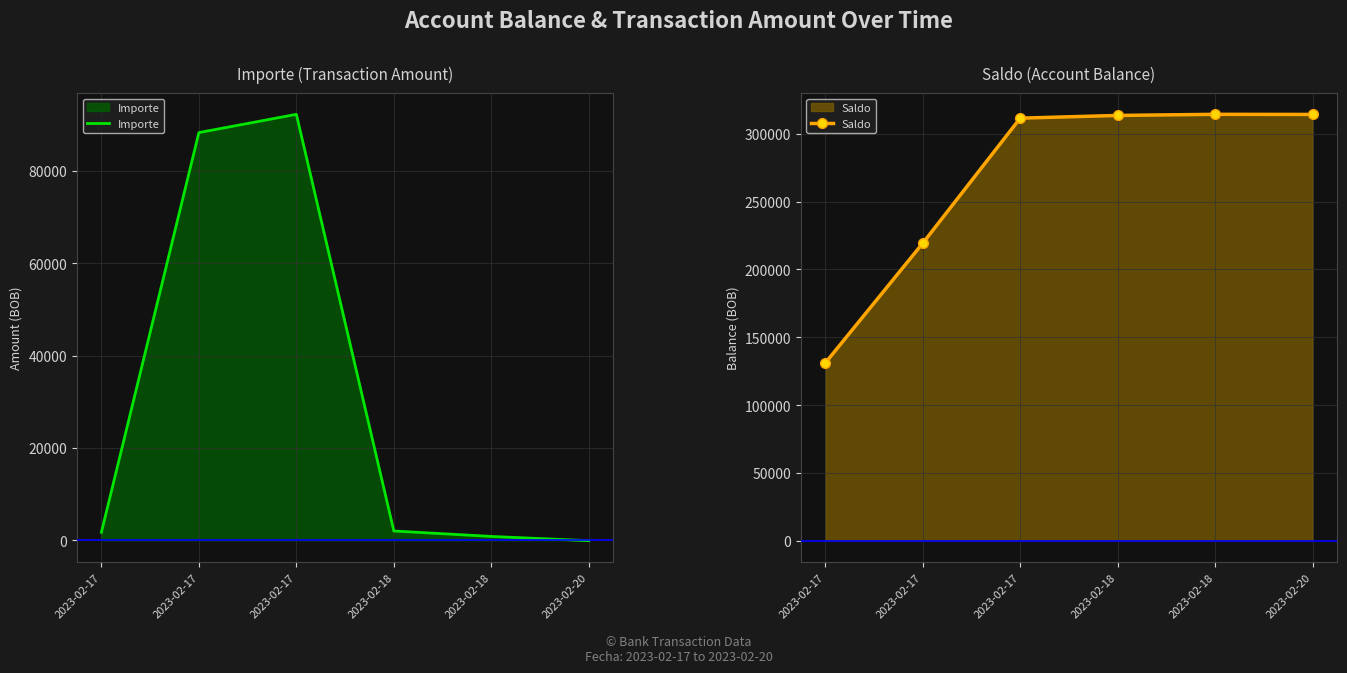

At which category is the sum across all series the highest?

2023-02-17